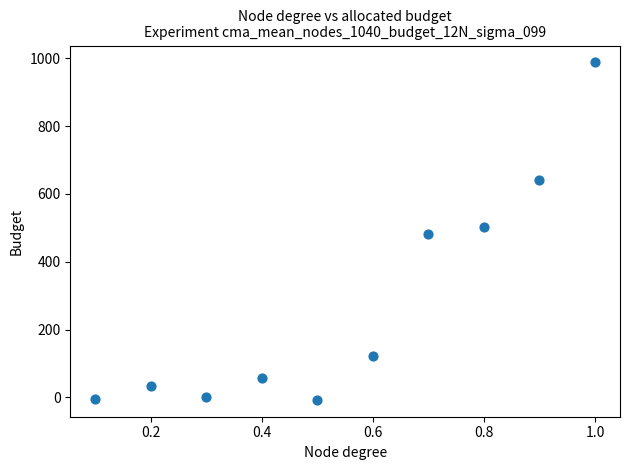

What is the average Y value?

282.1